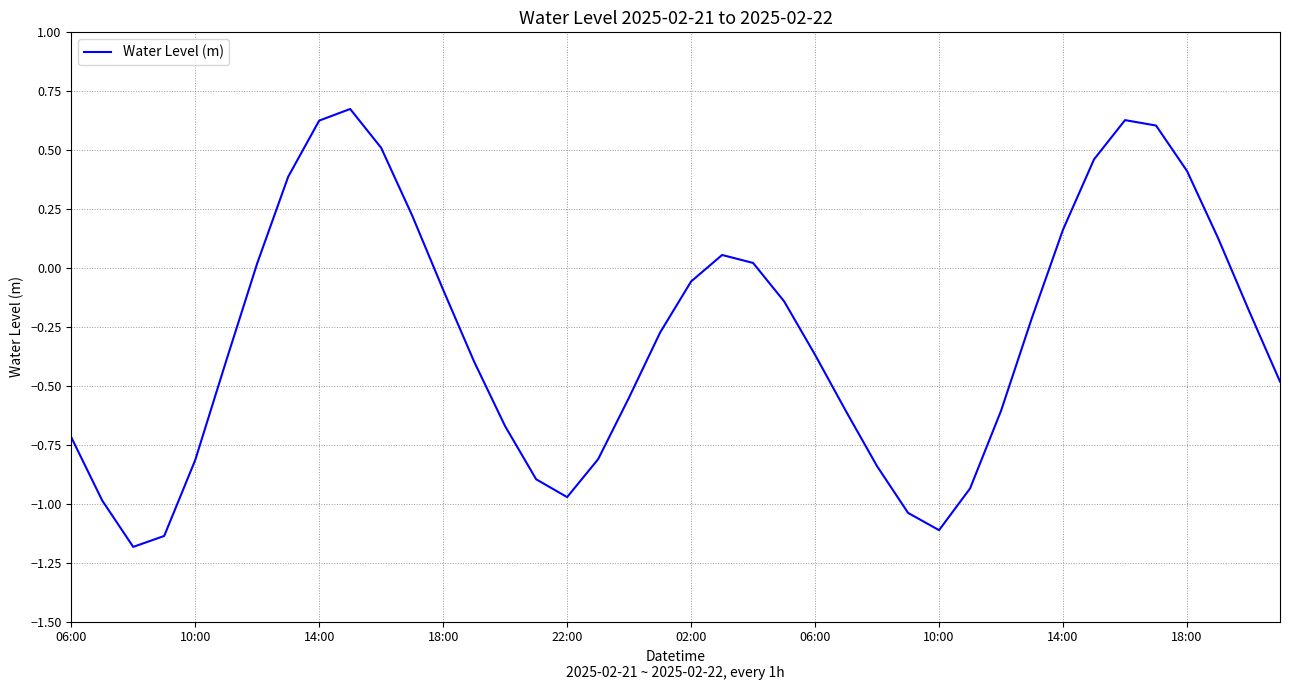

What is the difference between the maximum and minimum values?

1.9